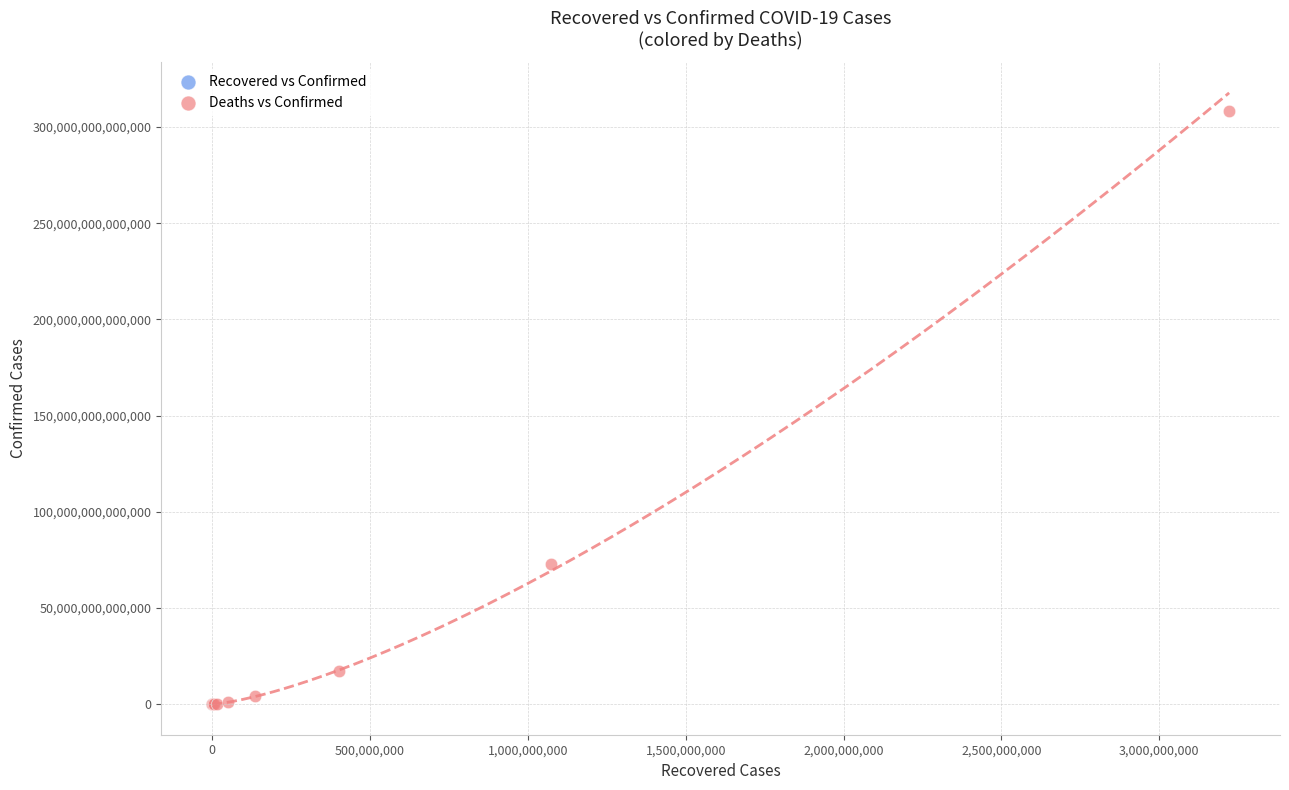

Which series has the widest spread of Y values?

Deaths vs Confirmed